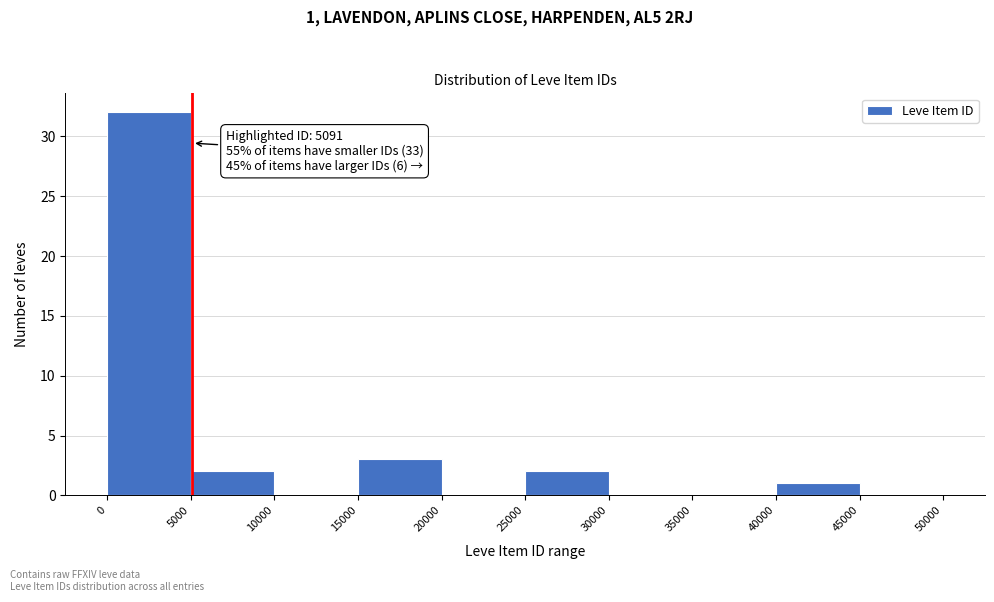

Over which range of the x-axis is the bar tallest?

0 to 5000